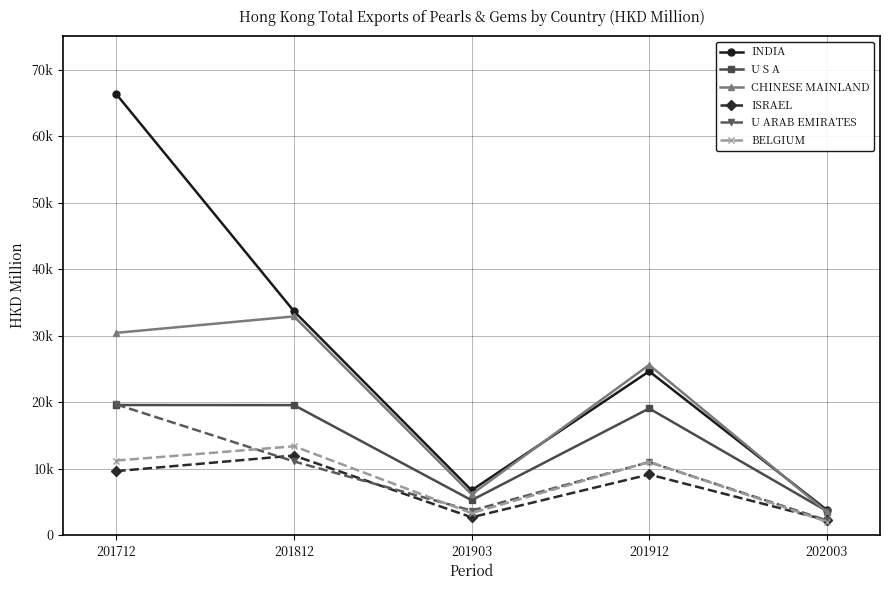

Does the chart have visible grid lines?

Yes